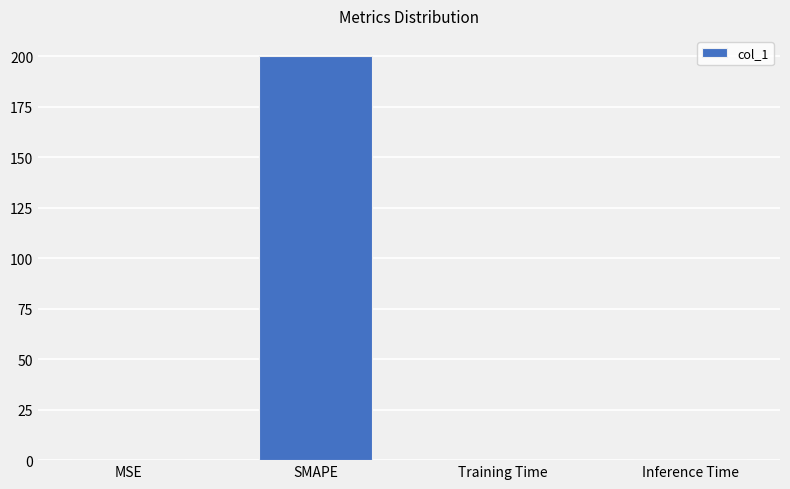

What is the sum of all values?

200.1